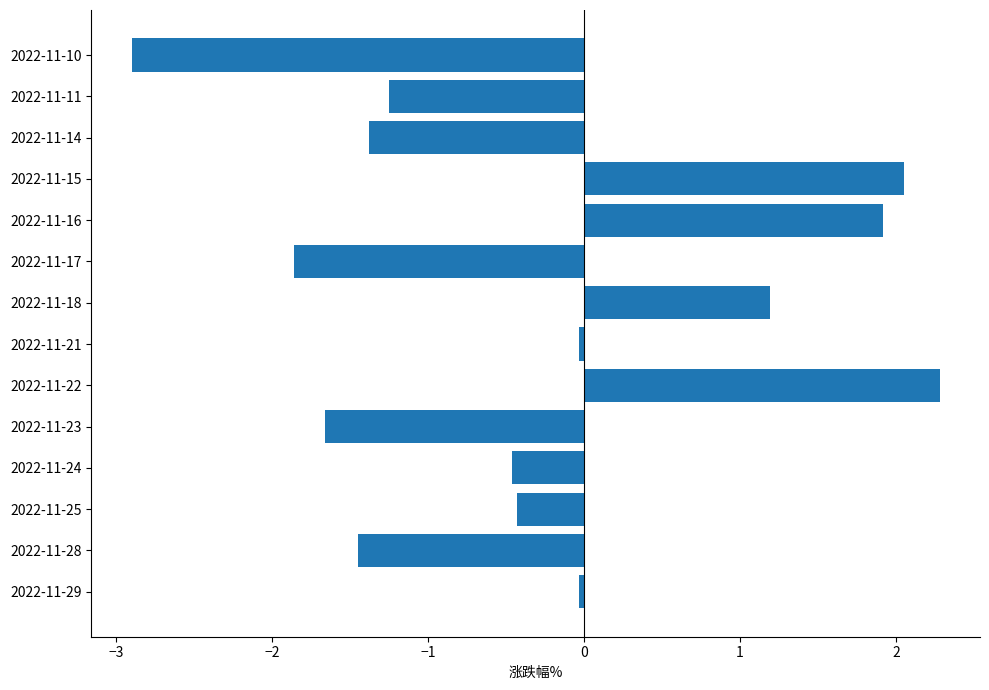

What value does the data have at 2022-11-10?

-2.9